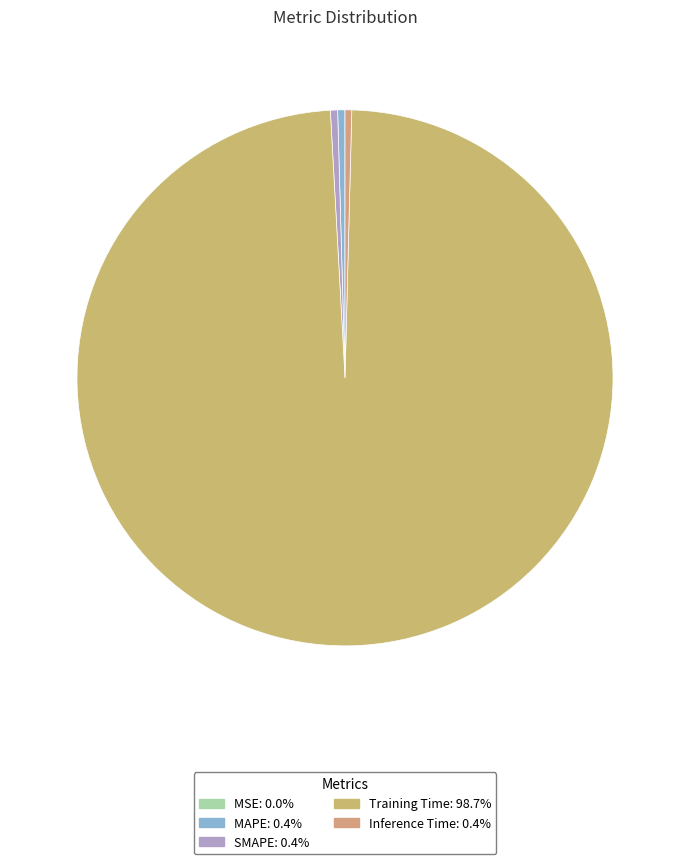

What is the smallest slice in the pie chart?

MSE